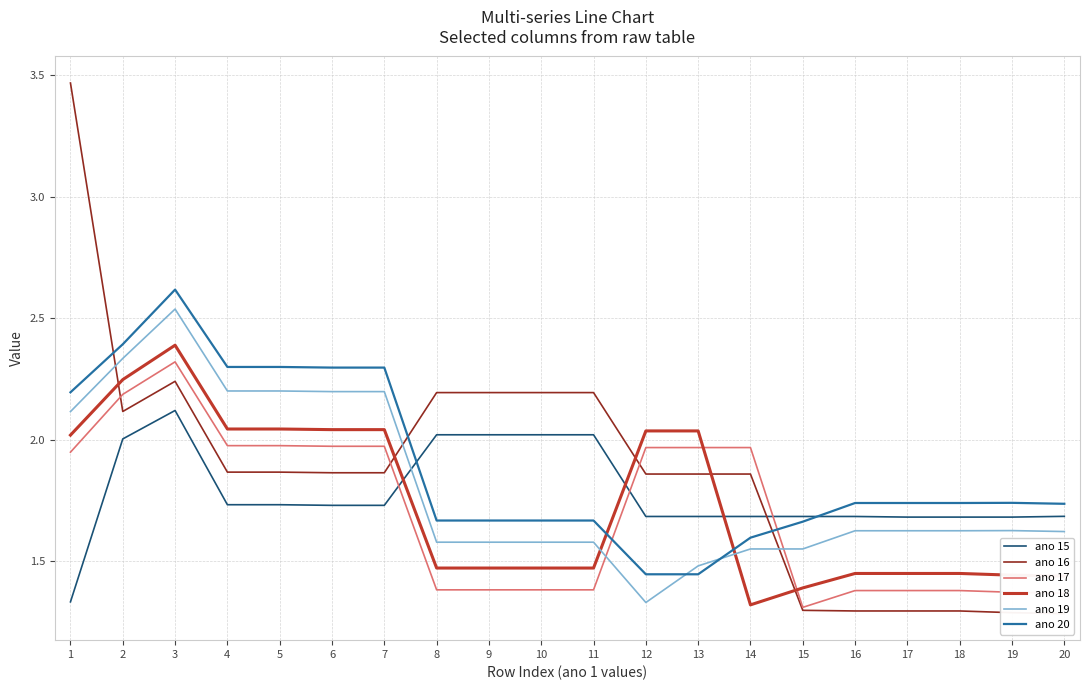

What is the value of the ano 16 point at the 13th from the left?

1.9